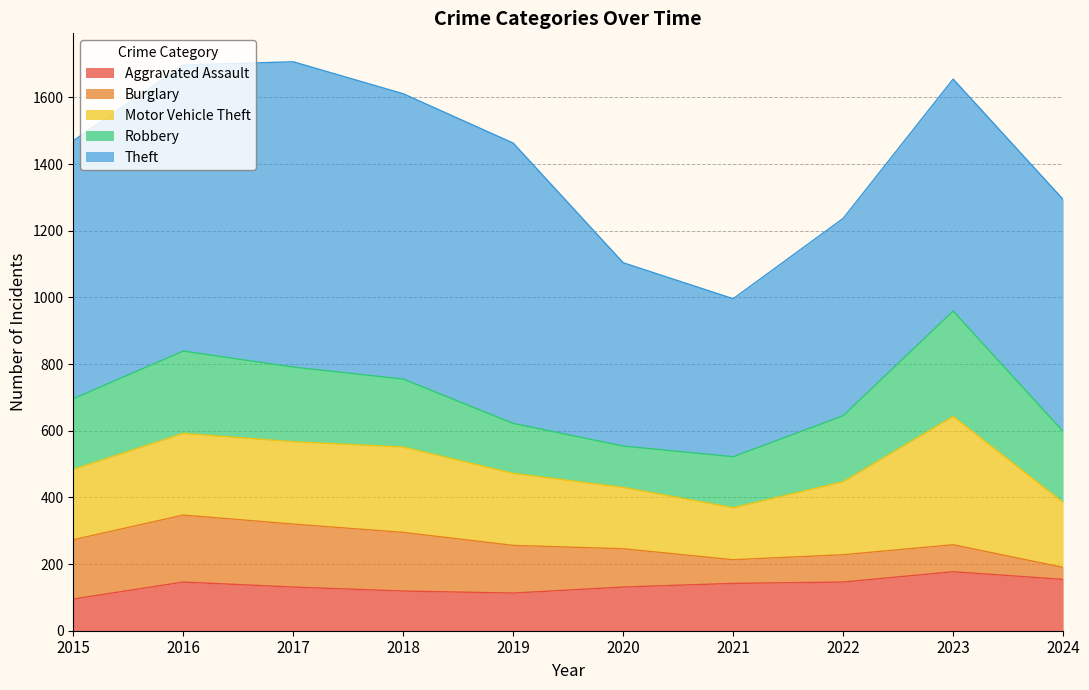

Is the value of Aggravated Assault at 2015 greater than the value of Theft at 2021?

No